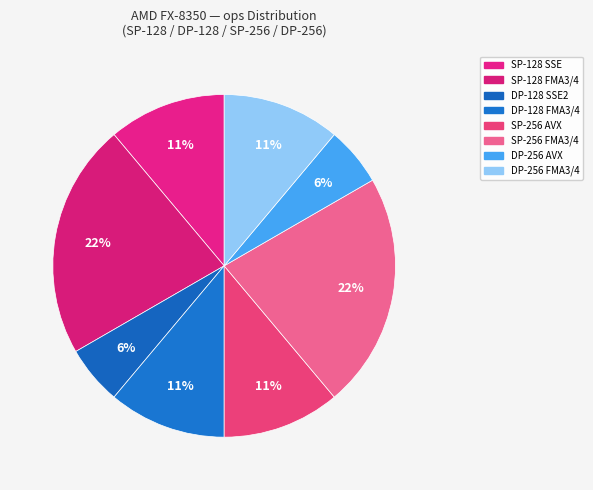

How many segments does this pie chart have?

8